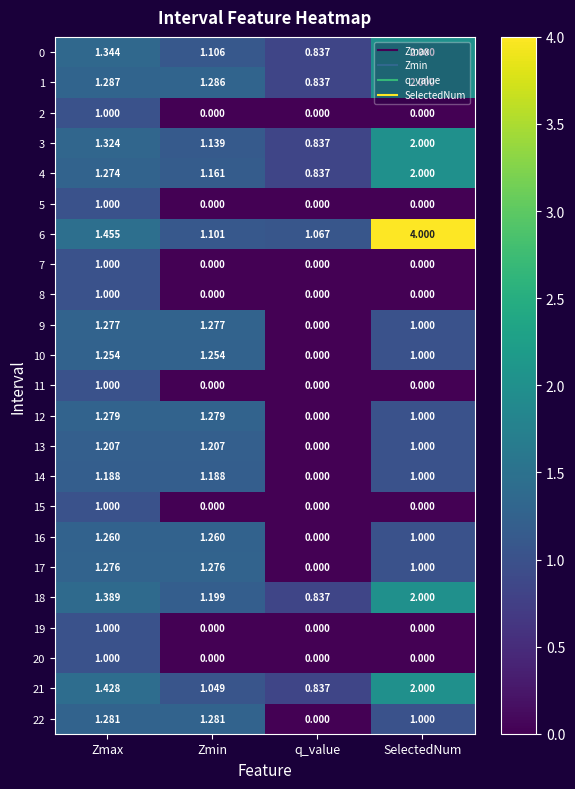

Where is 9 nearest to the value 0?

q_value